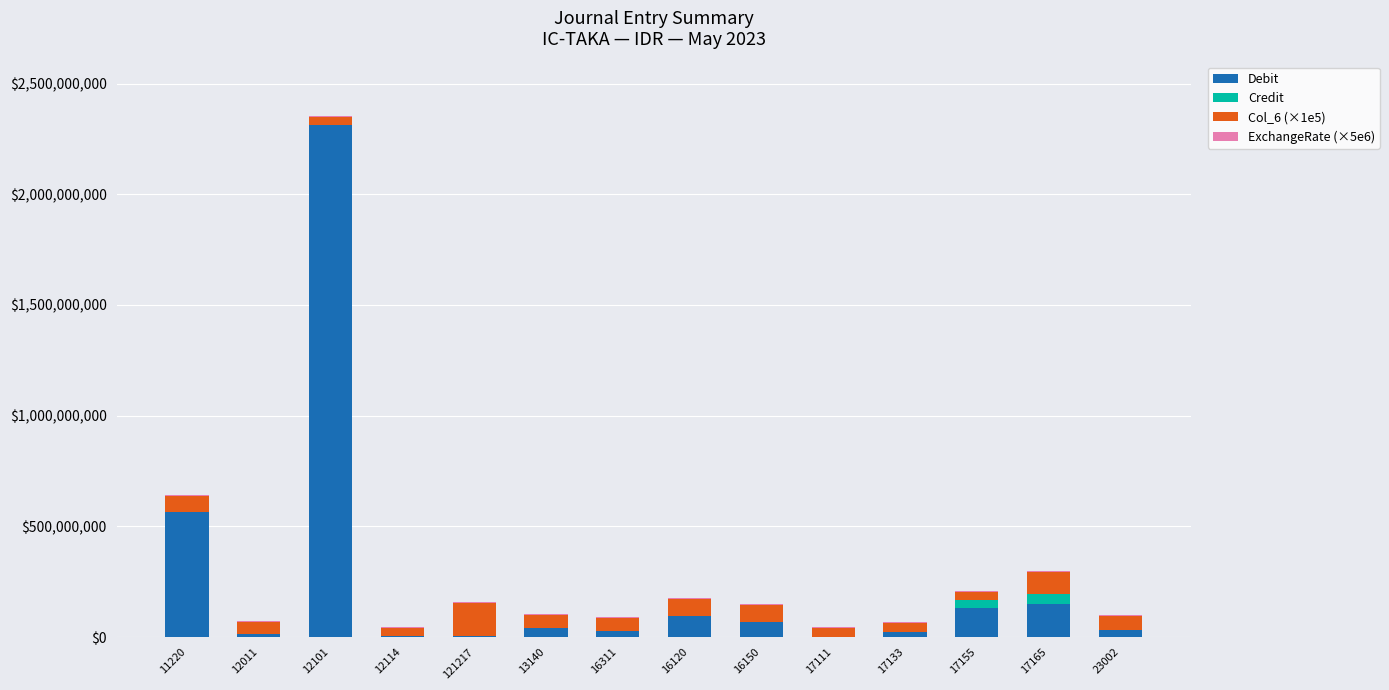

At which category is the sum across all series the highest?

12101